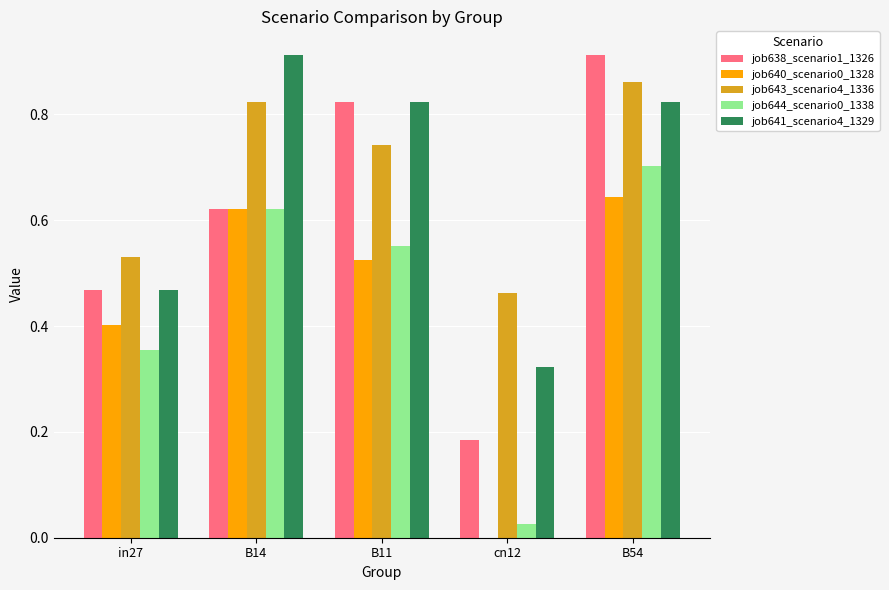

Which series has the widest spread of values?

job638_scenario1_1326